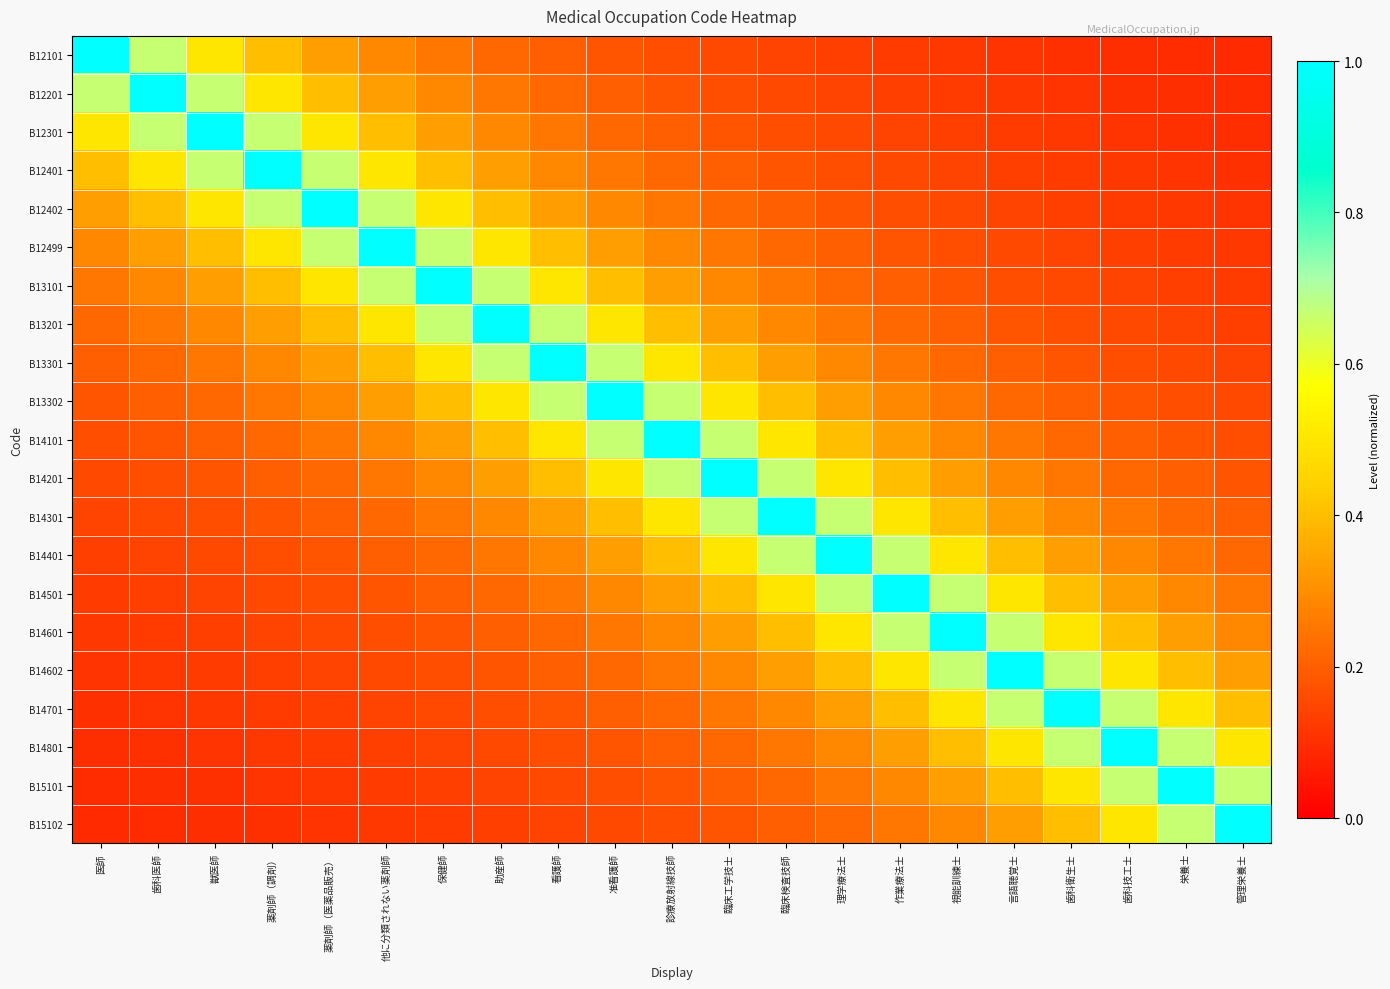

What is the spread (max minus min) of values at 診療放射線技師?

0.8